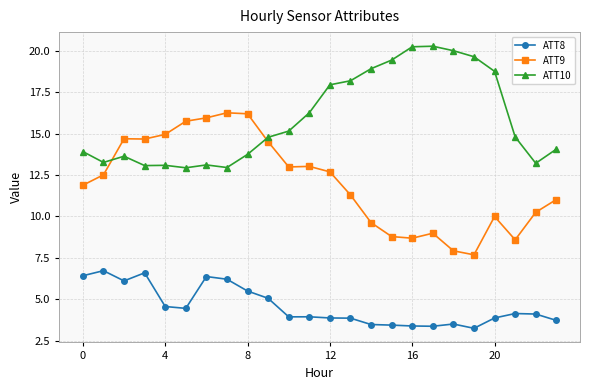

What is the value of the ATT10 point at the 8th from the left?

13.0